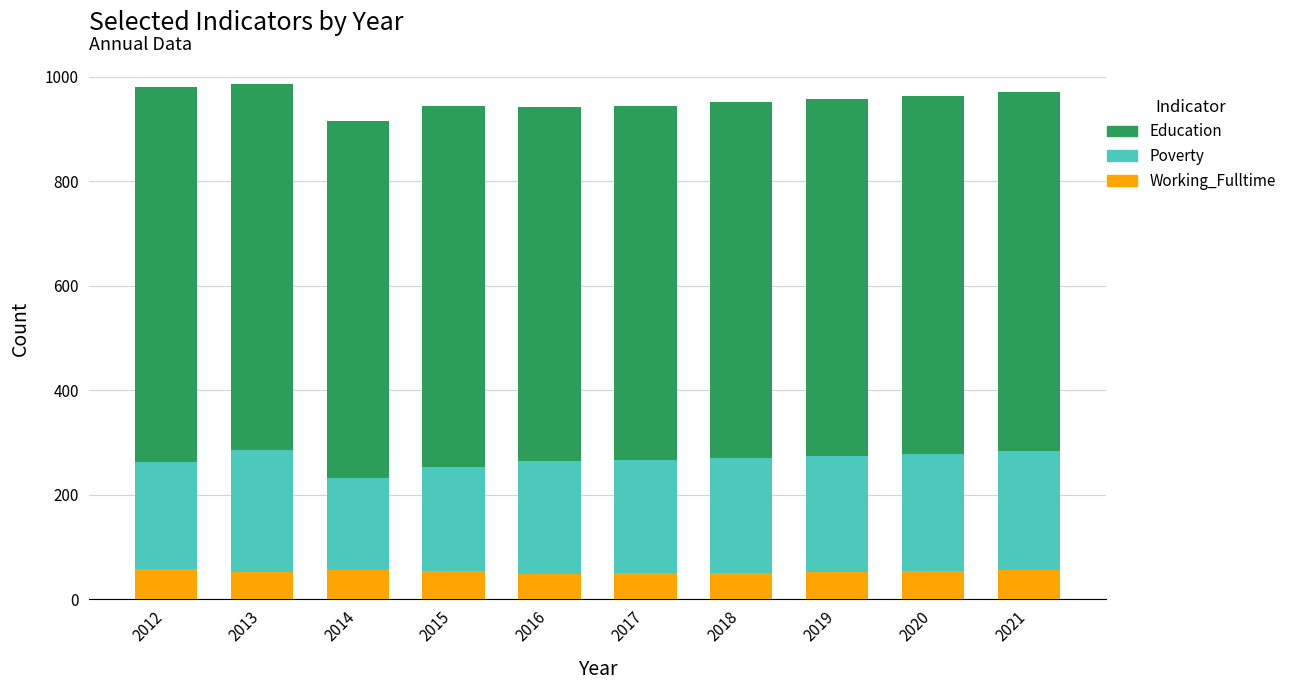

What is the lowest value of the Working_Fulltime series?

49